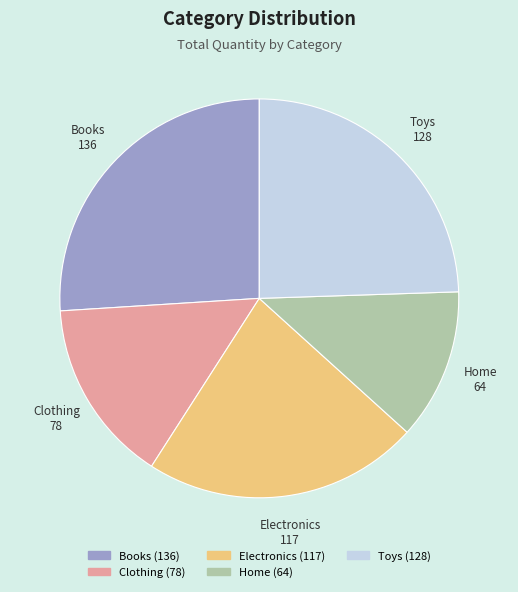

Combined, do Books and Home account for over 50%?

No